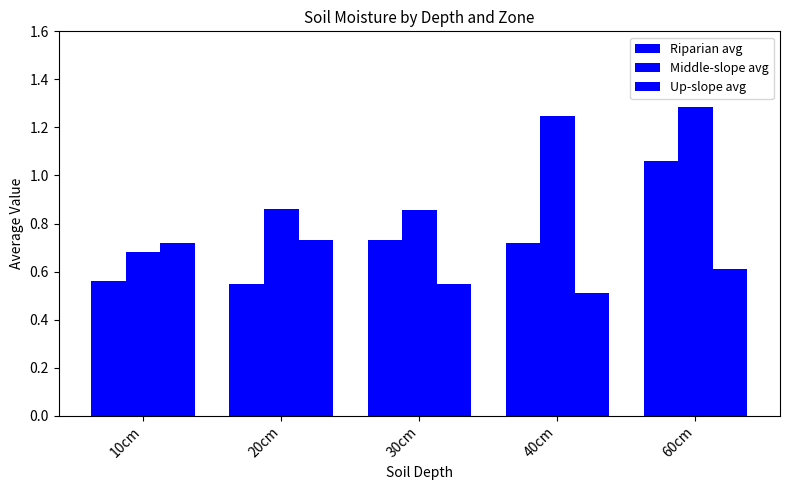

Are the bars horizontal?

No